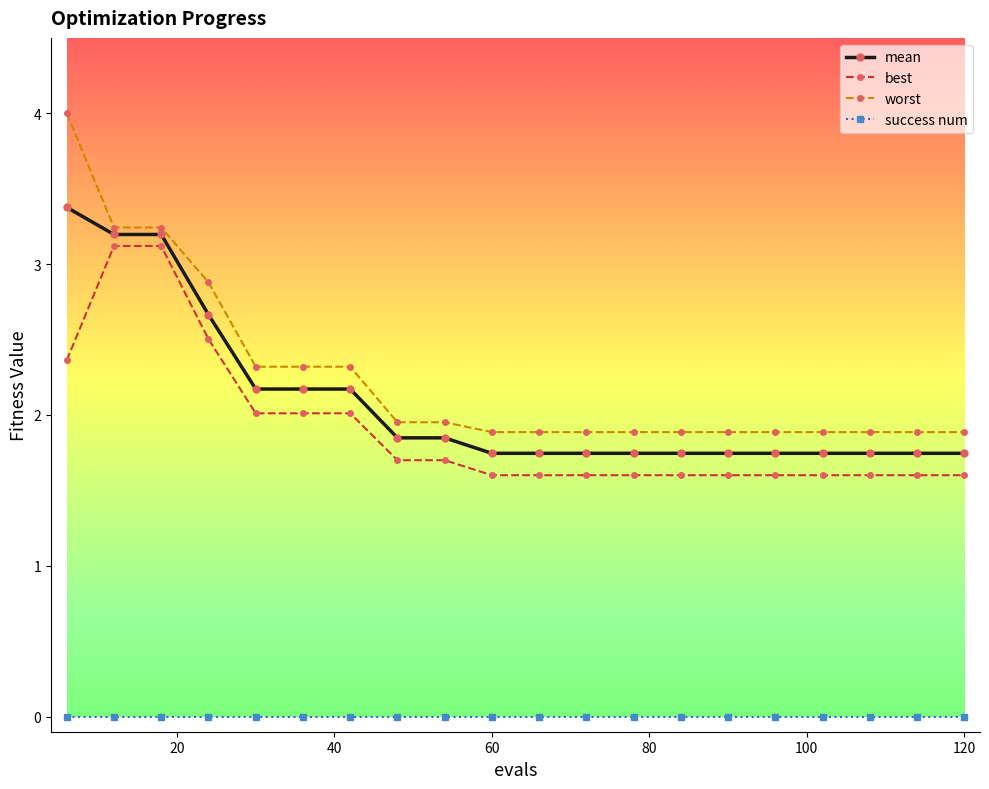

Which series has the widest spread of values?

worst